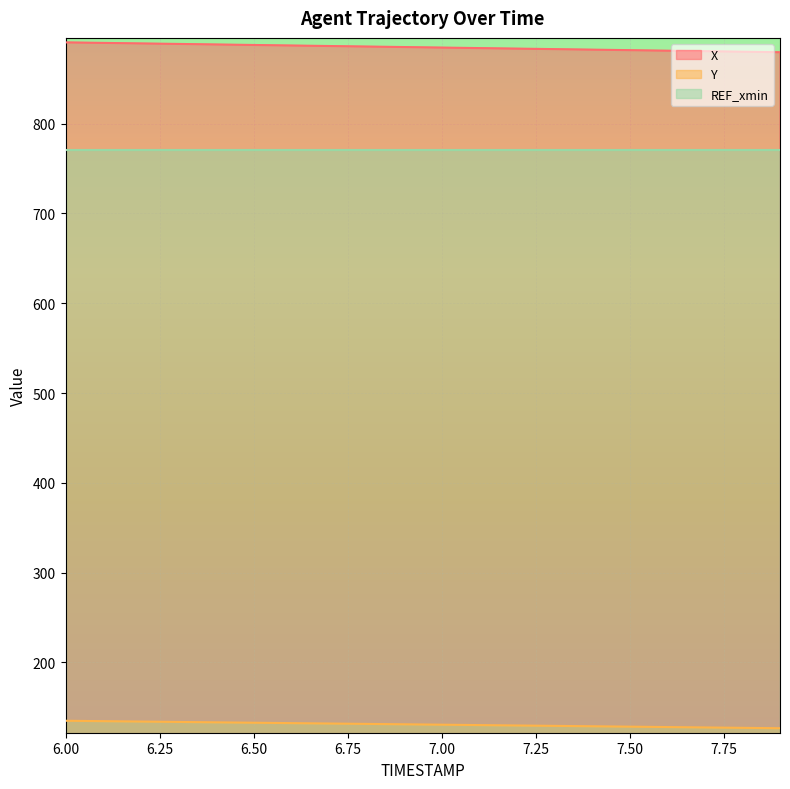

What is the value of the Y point at the 4th from the left?

133.6